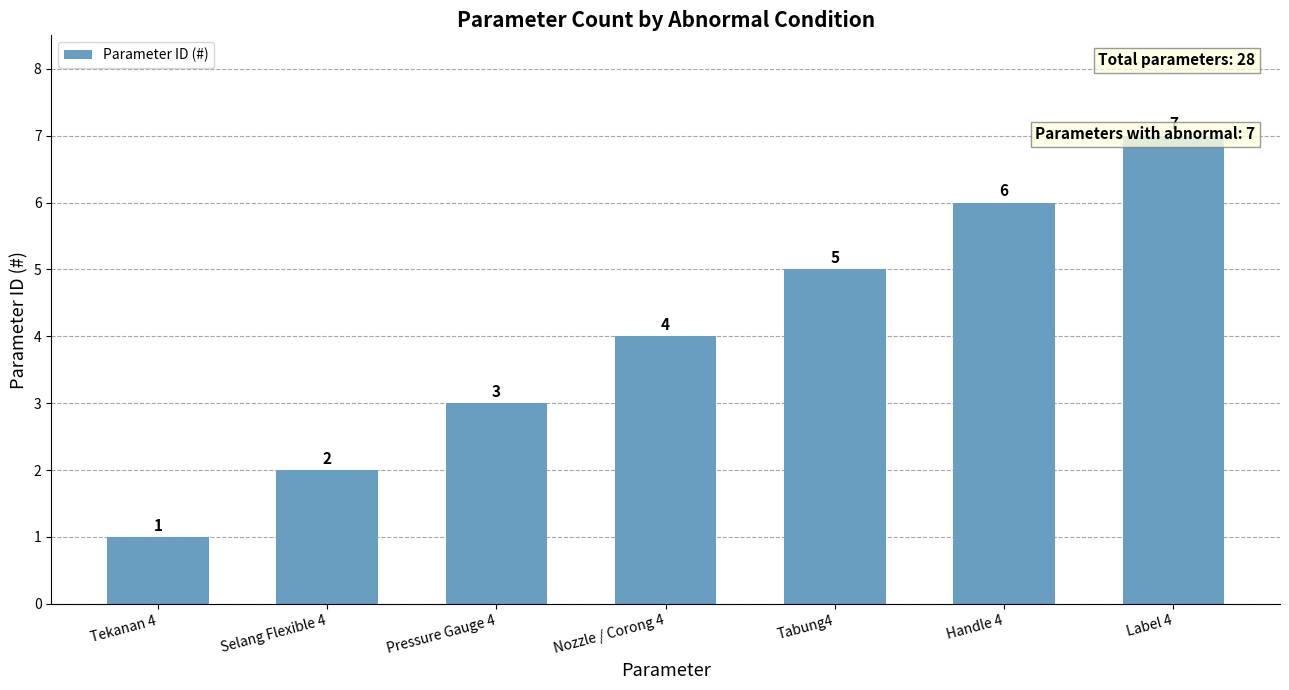

What is the sum of the values at Label 4 and Pressure Gauge 4?

10